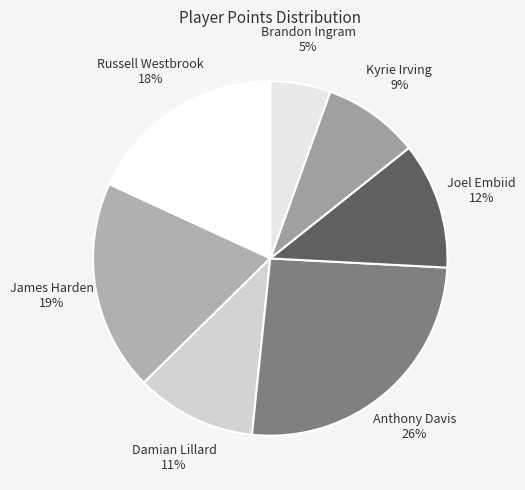

Combined, do Kyrie Irving and Anthony Davis account for over 50%?

No